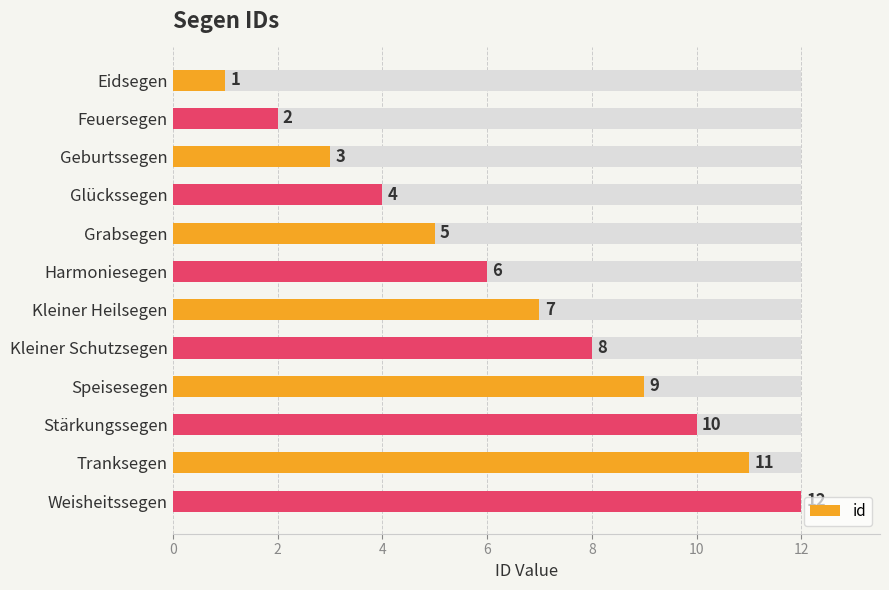

Is it true that the value at Geburtssegen is 5?

False